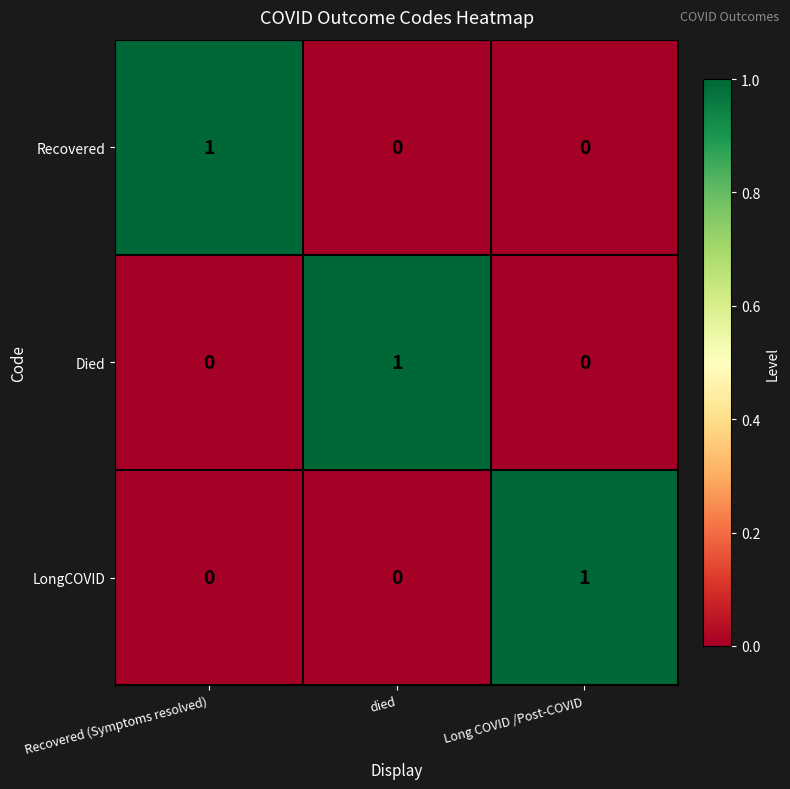

Reading left to right, transcribe all the data shown in this chart.

Recovered: 1	0	0
Died: 0	1	0
LongCOVID: 0	0	1